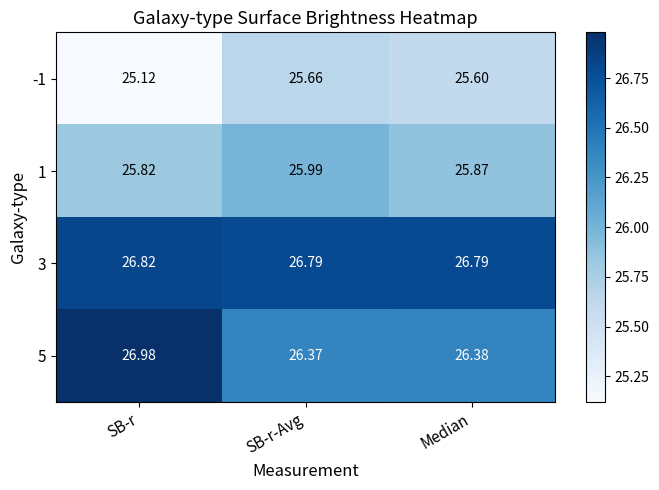

At which category is the sum across all series the highest?

SB-r-Avg